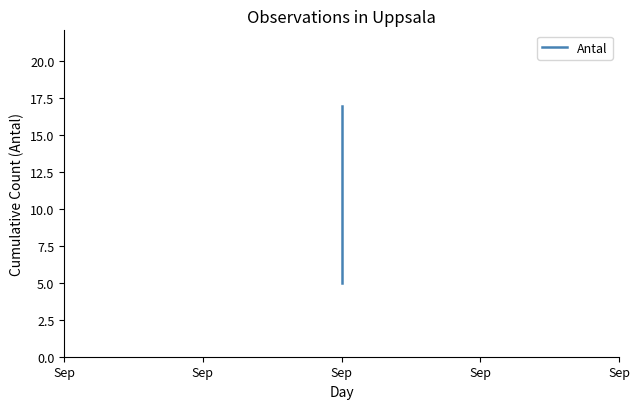

What is the maximum value shown in the chart?

17